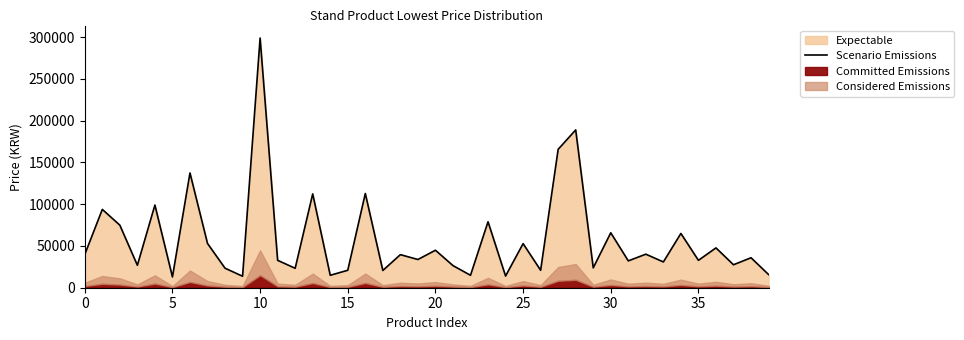

How many points are higher than both their immediate neighbors (excluding endpoints)?

16